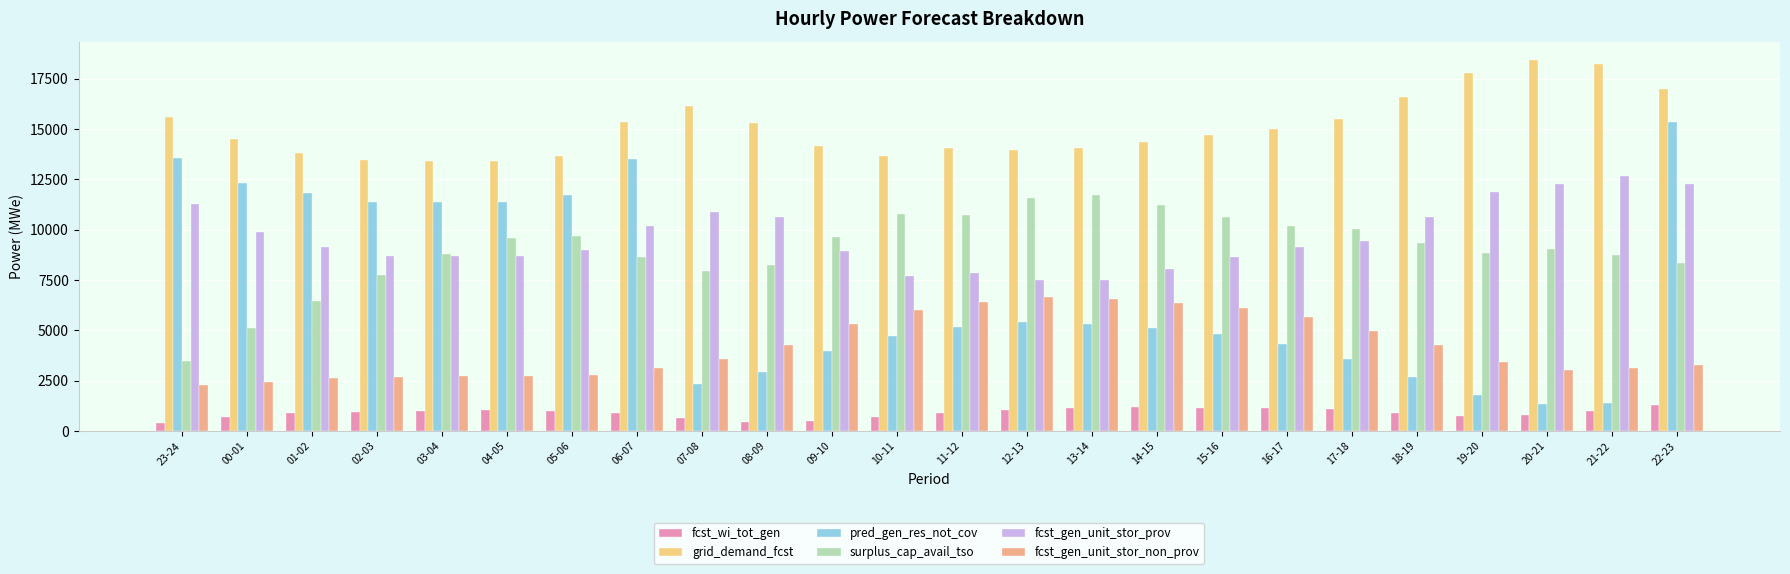

What is the spread (max minus min) of values at 11-12?

13150